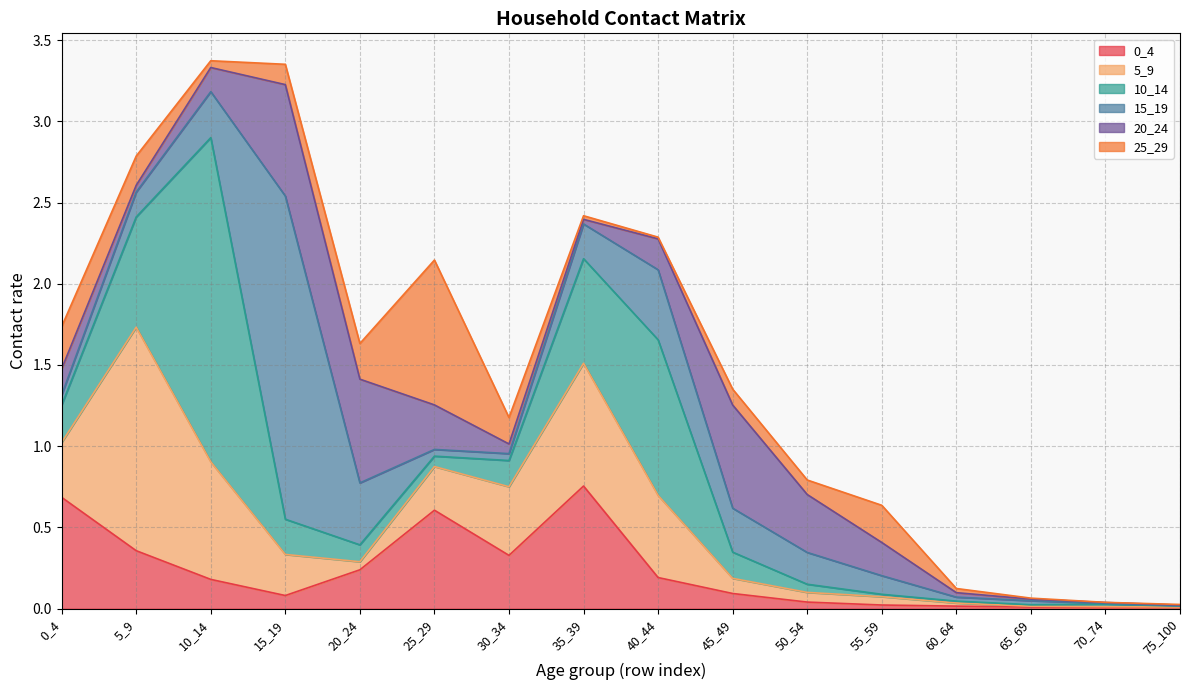

The value of 5_9 at 20_24 is 0.0. True or false?

True